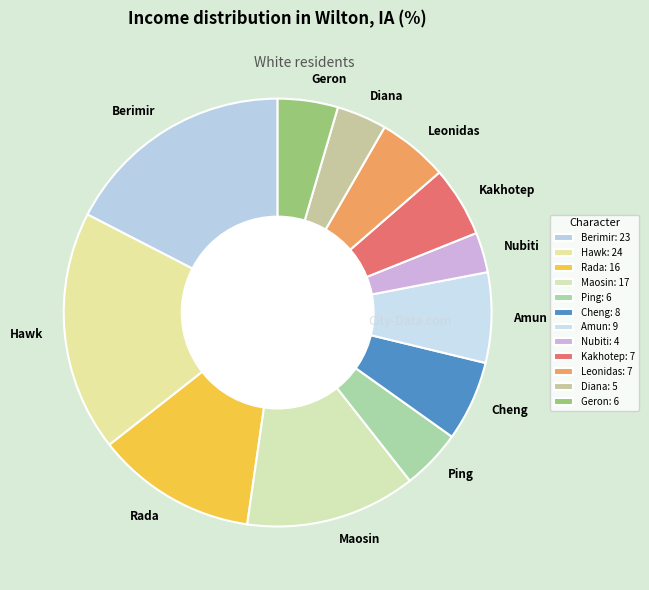

Count the number of slices in the pie.

12